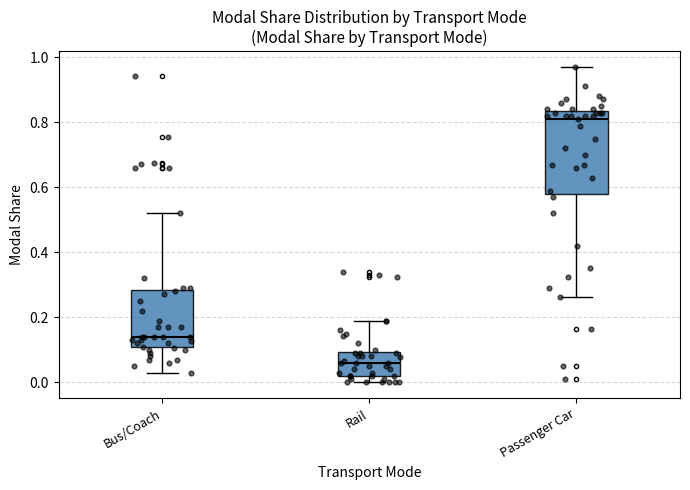

Where is the lower edge of the box for Bus/Coach on the y-axis? The values are not printed on the chart, so give them approximately, as read against the axis.

0.10